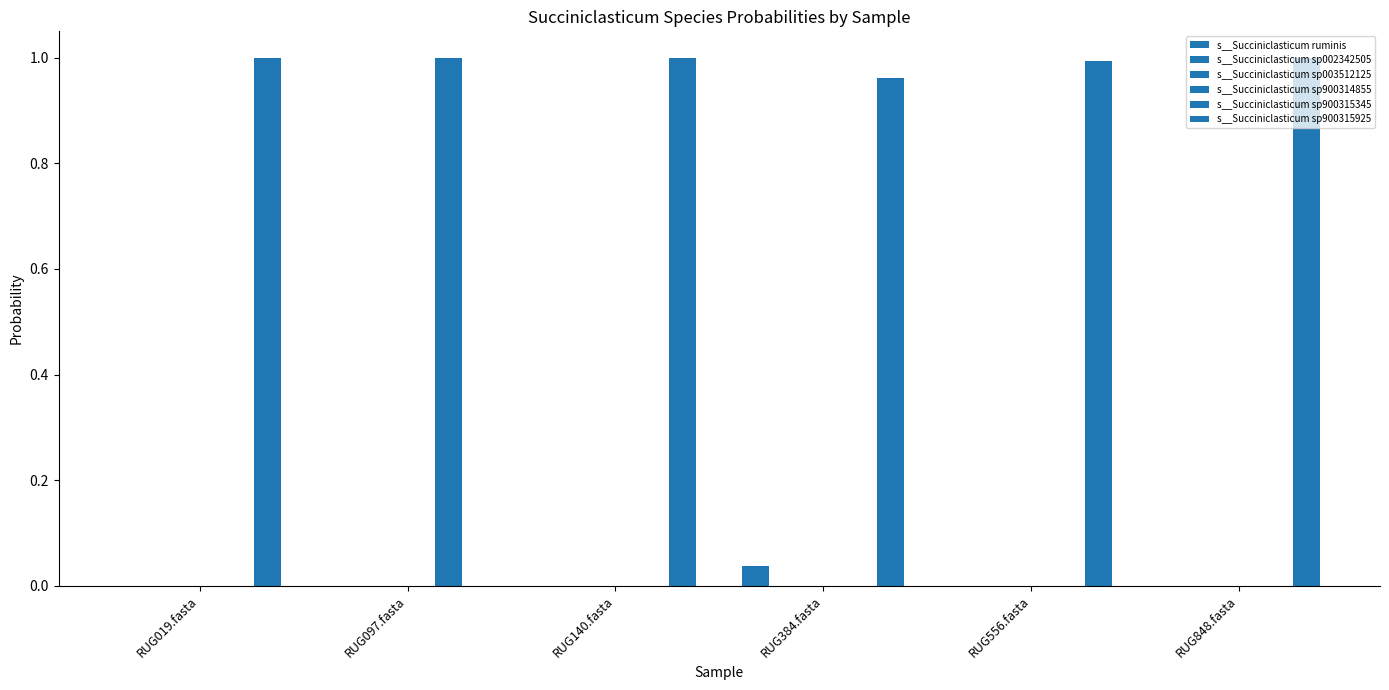

Are the bars horizontal?

No